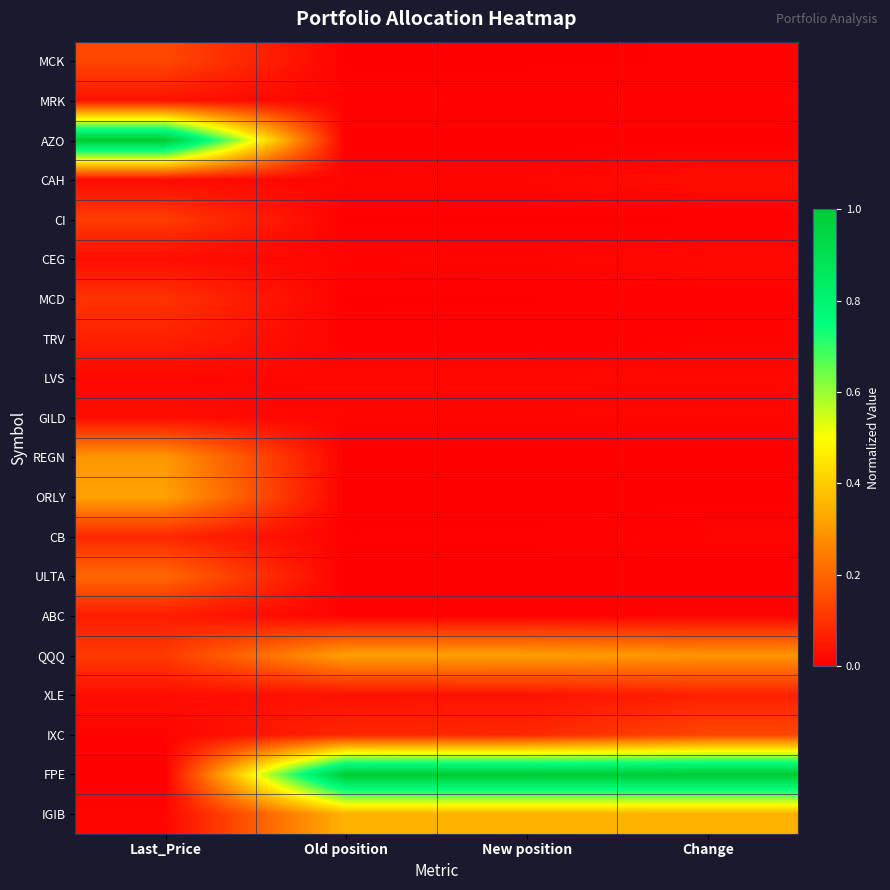

Rank the series at New position from lowest to highest value.

AZO, ORLY, REGN, ULTA, MCK, CI, MCD, CB, TRV, ABC, MRK, CEG, GILD, CAH, LVS, XLE, IXC, QQQ, IGIB, FPE